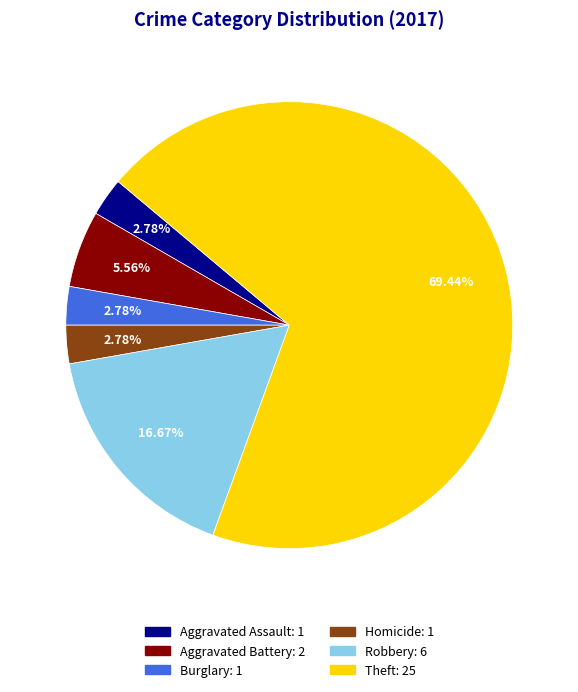

Is there any slice that represents more than half of the pie?

Yes